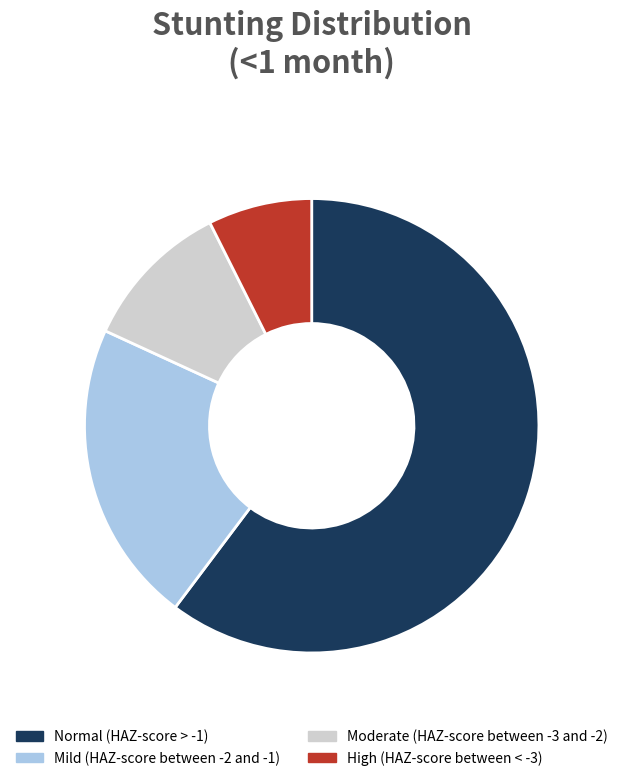

Count the number of slices in the pie.

4